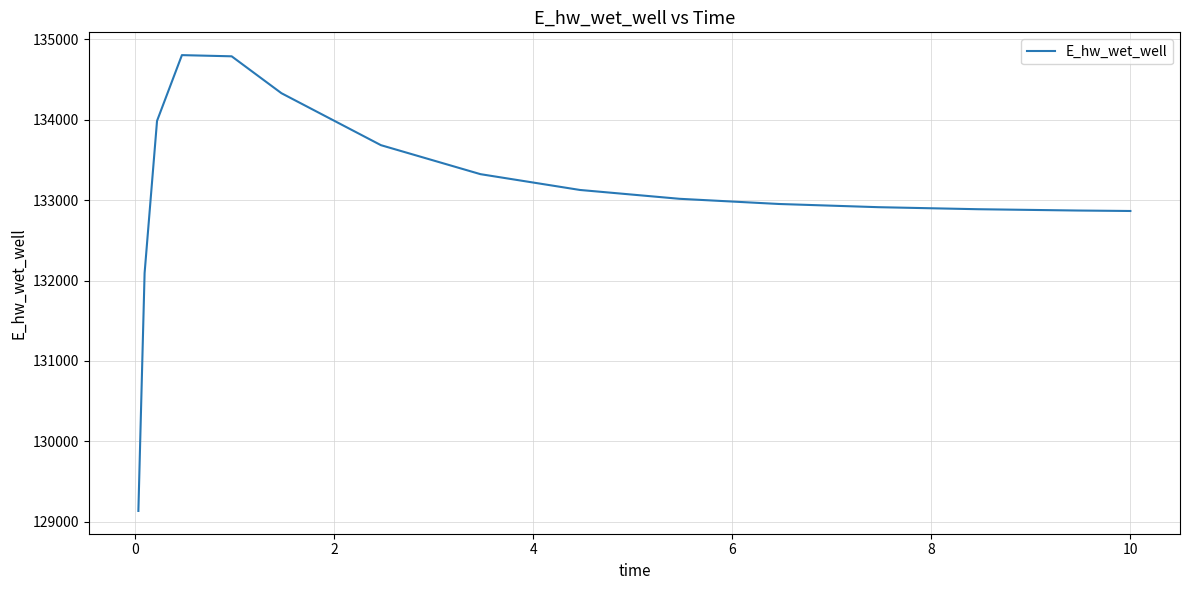

What is the smallest value displayed?

129135.6